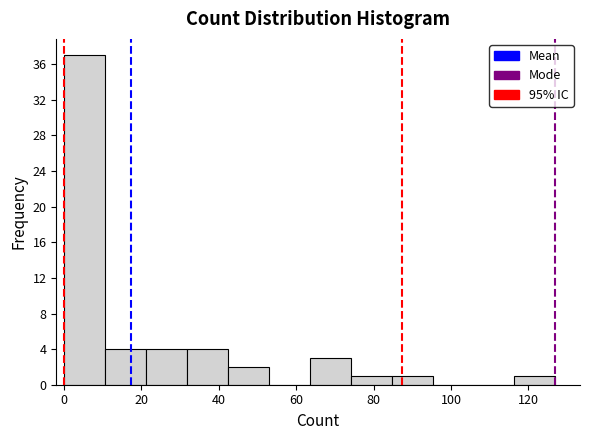

Over which range of the x-axis is the bar tallest?

0 to 10